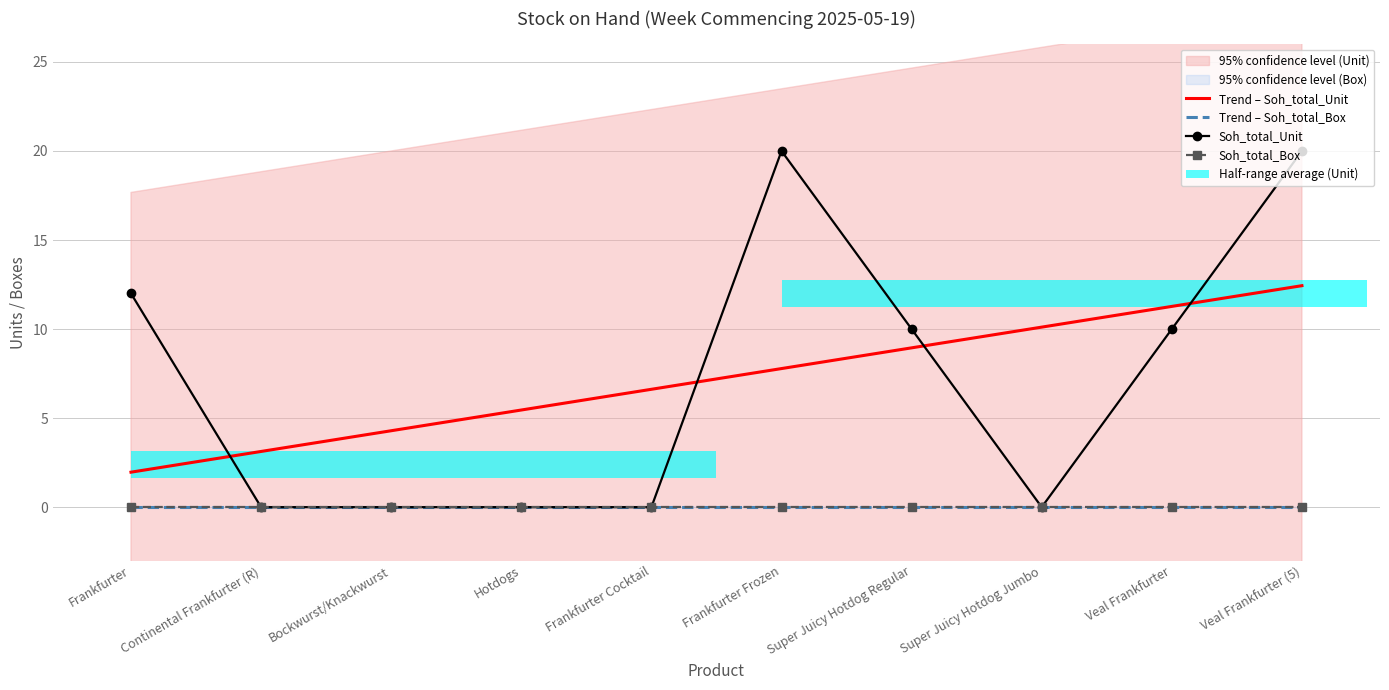

What is the difference between the maximum and minimum values in the Soh_total_Unit series?

20.0